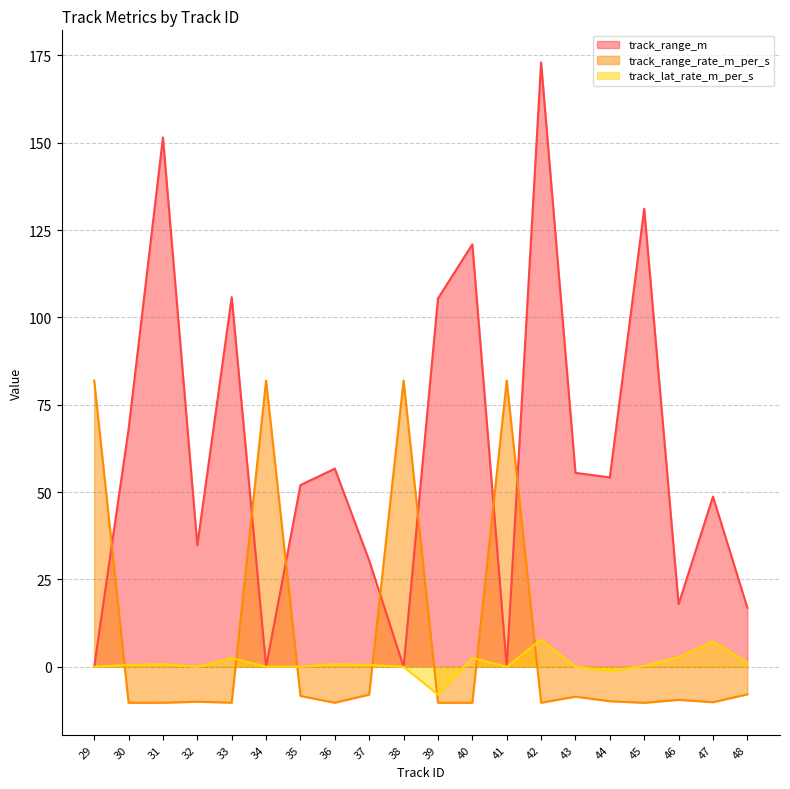

Rank the series by their maximum value, from lowest to highest.

track_lat_rate_m_per_s, track_range_rate_m_per_s, track_range_m